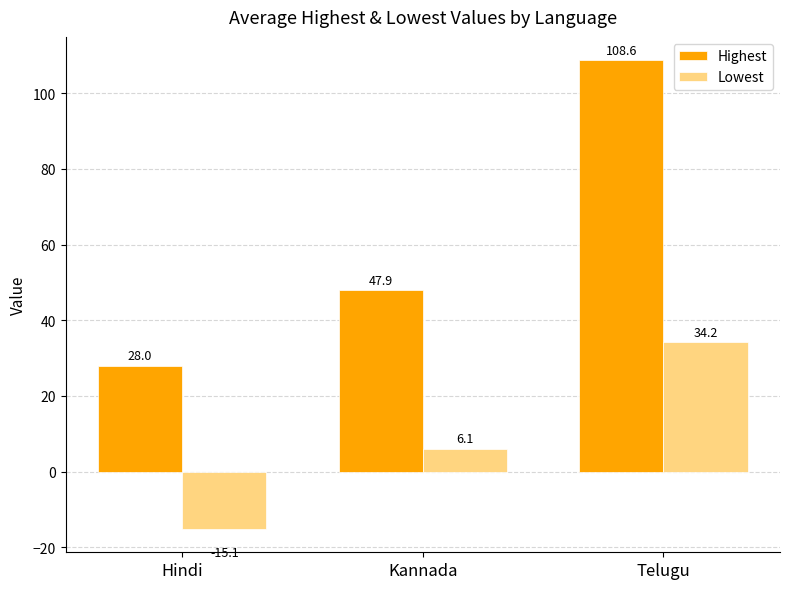

Which category has the lowest value in the Highest series?

Hindi